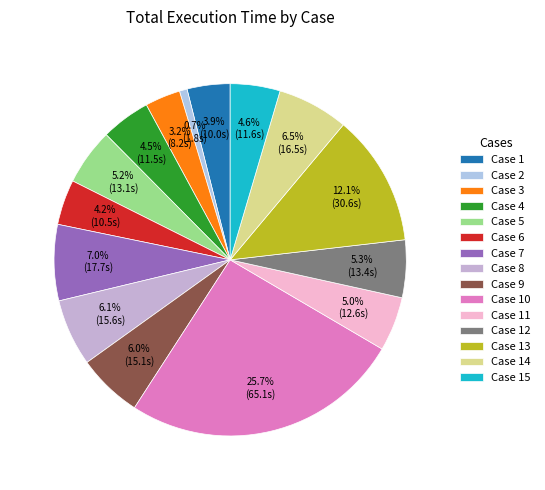

How many slices are in this pie chart?

15